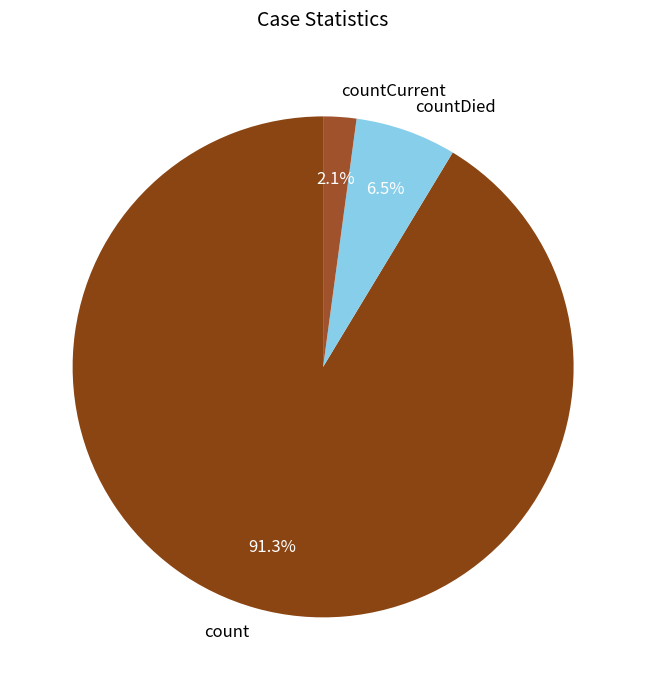

What is the majority slice?

count